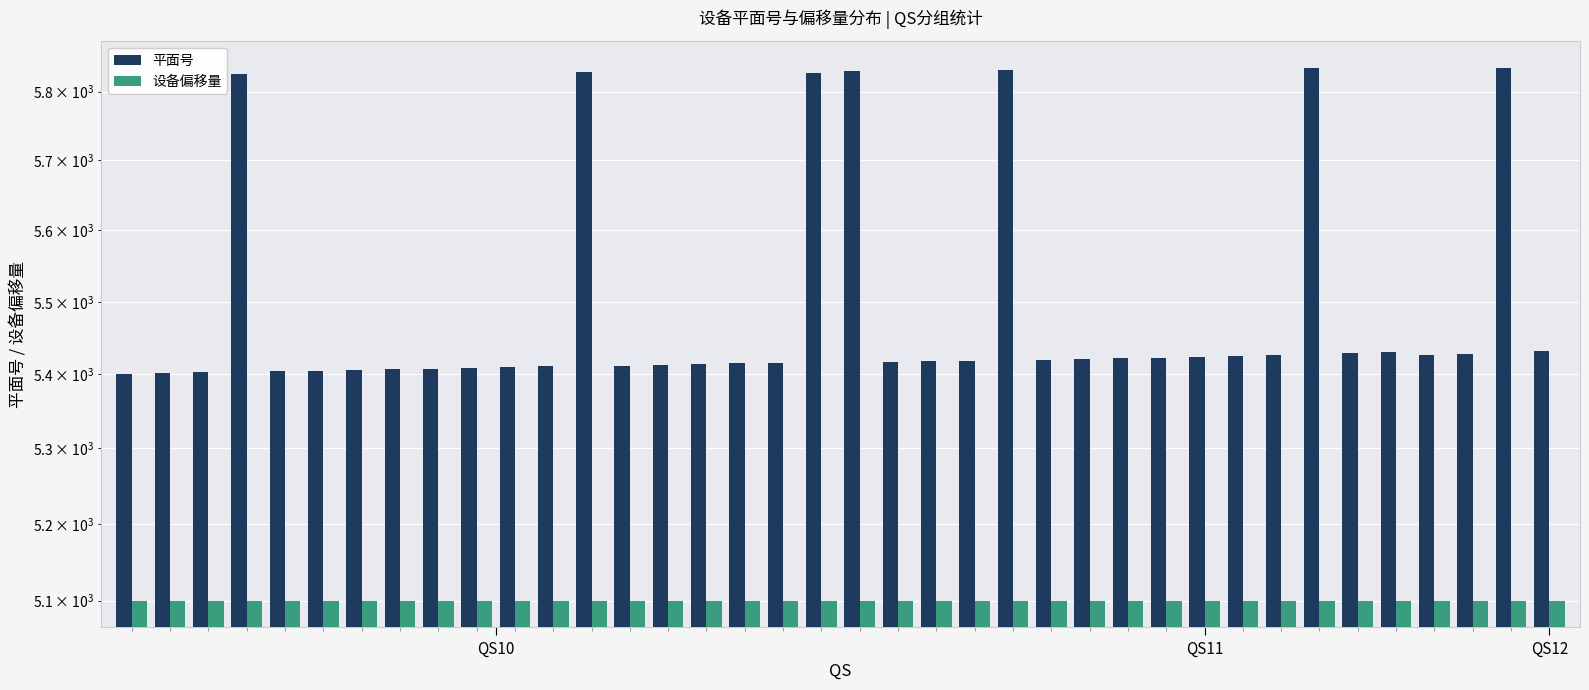

The value of 设备偏移量 at 13 is 3004. True or false?

False